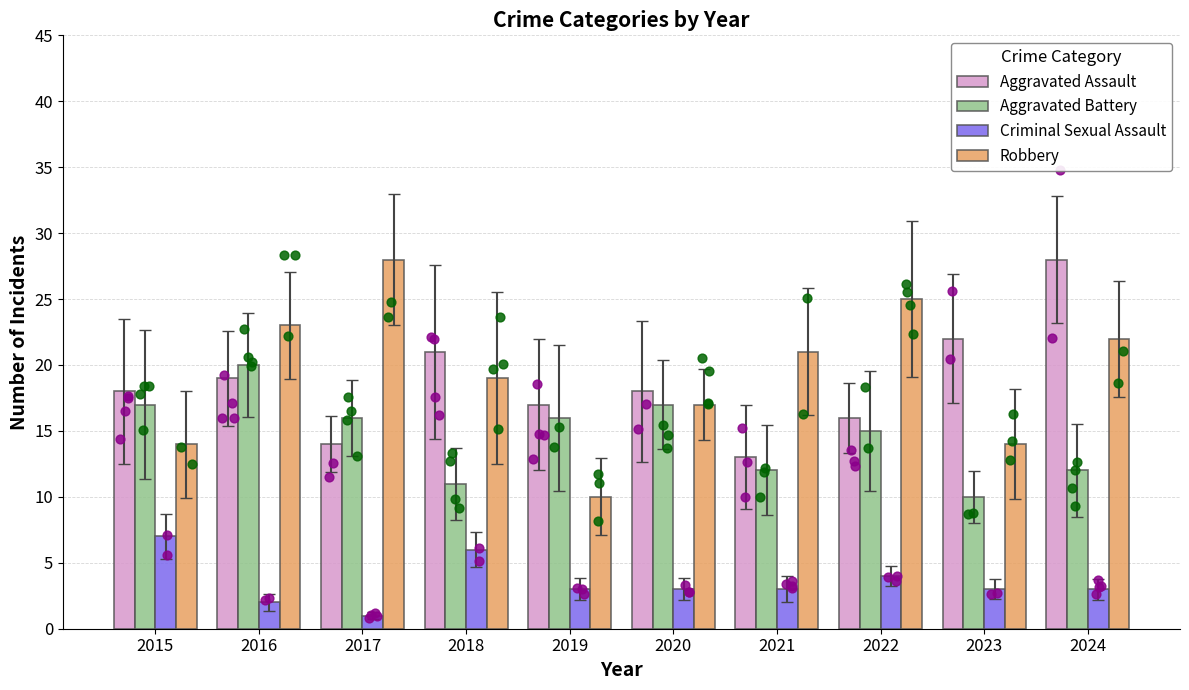

Which series reaches the minimum Y coordinate?

Criminal Sexual Assault